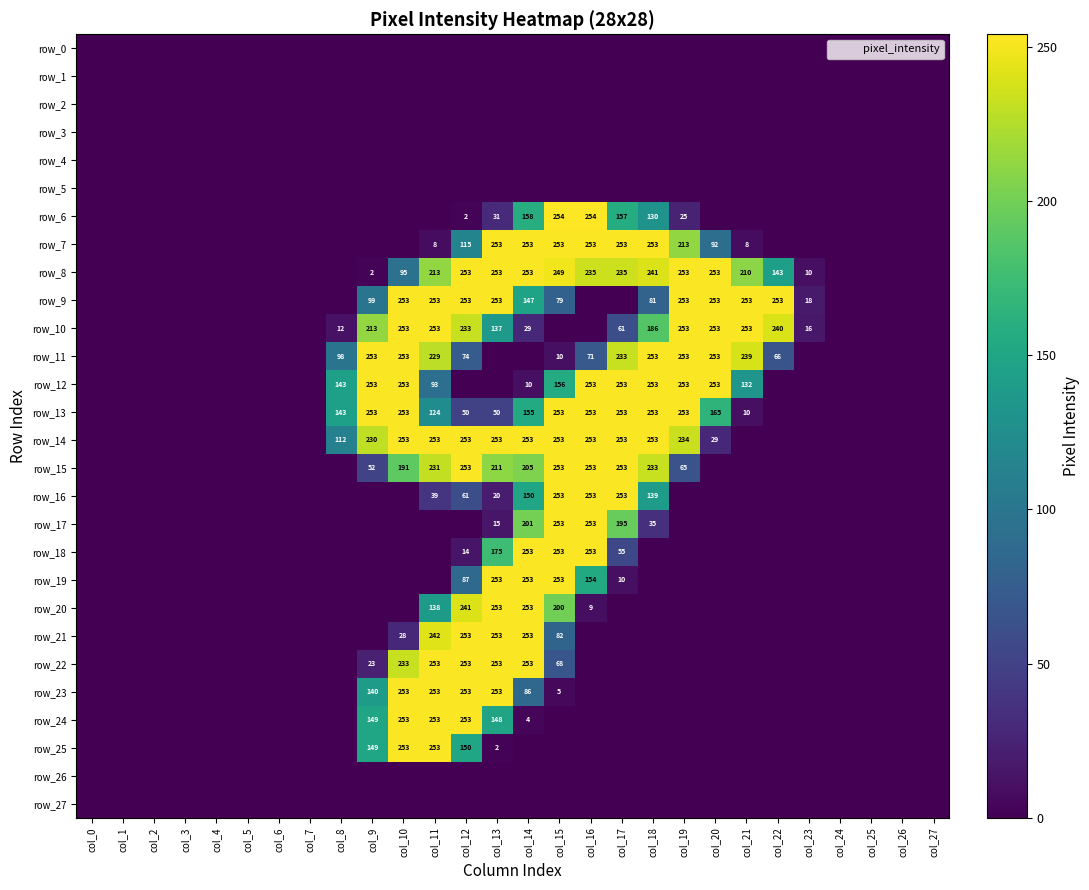

Reading left to right, extract all data points from this chart.

row_0: 0	0	0	0	0	0	0	0	0	0	0	0	0	0	0	0	0	0	0	0	0	0	0	0	0	0	0	0
row_1: 0	0	0	0	0	0	0	0	0	0	0	0	0	0	0	0	0	0	0	0	0	0	0	0	0	0	0	0
row_2: 0	0	0	0	0	0	0	0	0	0	0	0	0	0	0	0	0	0	0	0	0	0	0	0	0	0	0	0
row_3: 0	0	0	0	0	0	0	0	0	0	0	0	0	0	0	0	0	0	0	0	0	0	0	0	0	0	0	0
row_4: 0	0	0	0	0	0	0	0	0	0	0	0	0	0	0	0	0	0	0	0	0	0	0	0	0	0	0	0
row_5: 0	0	0	0	0	0	0	0	0	0	0	0	0	0	0	0	0	0	0	0	0	0	0	0	0	0	0	0
row_6: 0	0	0	0	0	0	0	0	0	0	0	0	2	31	158	254	254	157	130	25	0	0	0	0	0	0	0	0
row_7: 0	0	0	0	0	0	0	0	0	0	0	8	115	253	253	253	253	253	253	213	92	8	0	0	0	0	0	0
row_8: 0	0	0	0	0	0	0	0	0	2	95	213	253	253	253	249	235	235	241	253	253	210	143	10	0	0	0	0
row_9: 0	0	0	0	0	0	0	0	0	99	253	253	253	253	147	79	0	0	81	253	253	253	253	18	0	0	0	0
row_10: 0	0	0	0	0	0	0	0	12	213	253	253	233	137	29	0	0	61	186	253	253	253	240	16	0	0	0	0
row_11: 0	0	0	0	0	0	0	0	98	253	253	229	74	0	0	10	71	233	253	253	253	239	66	0	0	0	0	0
row_12: 0	0	0	0	0	0	0	0	143	253	253	93	0	0	10	156	253	253	253	253	253	132	0	0	0	0	0	0
row_13: 0	0	0	0	0	0	0	0	143	253	253	124	50	50	155	253	253	253	253	253	165	10	0	0	0	0	0	0
row_14: 0	0	0	0	0	0	0	0	112	230	253	253	253	253	253	253	253	253	253	234	29	0	0	0	0	0	0	0
row_15: 0	0	0	0	0	0	0	0	0	52	191	231	253	211	205	253	253	253	233	65	0	0	0	0	0	0	0	0
row_16: 0	0	0	0	0	0	0	0	0	0	0	39	61	20	150	253	253	253	139	0	0	0	0	0	0	0	0	0
row_17: 0	0	0	0	0	0	0	0	0	0	0	0	0	15	201	253	253	195	35	0	0	0	0	0	0	0	0	0
row_18: 0	0	0	0	0	0	0	0	0	0	0	0	14	175	253	253	253	55	0	0	0	0	0	0	0	0	0	0
row_19: 0	0	0	0	0	0	0	0	0	0	0	0	87	253	253	253	154	10	0	0	0	0	0	0	0	0	0	0
row_20: 0	0	0	0	0	0	0	0	0	0	0	138	241	253	253	200	9	0	0	0	0	0	0	0	0	0	0	0
row_21: 0	0	0	0	0	0	0	0	0	0	28	242	253	253	253	82	0	0	0	0	0	0	0	0	0	0	0	0
row_22: 0	0	0	0	0	0	0	0	0	23	233	253	253	253	253	68	0	0	0	0	0	0	0	0	0	0	0	0
row_23: 0	0	0	0	0	0	0	0	0	140	253	253	253	253	86	5	0	0	0	0	0	0	0	0	0	0	0	0
row_24: 0	0	0	0	0	0	0	0	0	149	253	253	253	148	4	0	0	0	0	0	0	0	0	0	0	0	0	0
row_25: 0	0	0	0	0	0	0	0	0	149	253	253	150	2	0	0	0	0	0	0	0	0	0	0	0	0	0	0
row_26: 0	0	0	0	0	0	0	0	0	0	0	0	0	0	0	0	0	0	0	0	0	0	0	0	0	0	0	0
row_27: 0	0	0	0	0	0	0	0	0	0	0	0	0	0	0	0	0	0	0	0	0	0	0	0	0	0	0	0